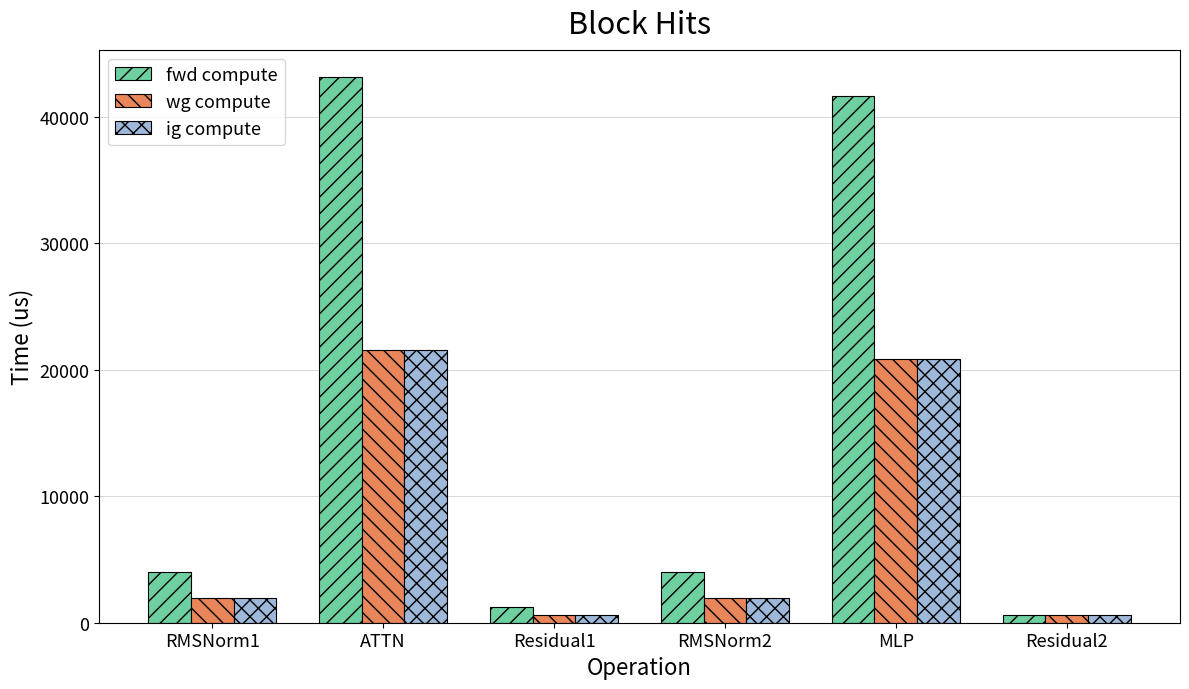

What is the difference between the maximum and minimum values in the ig compute series?

20963.3